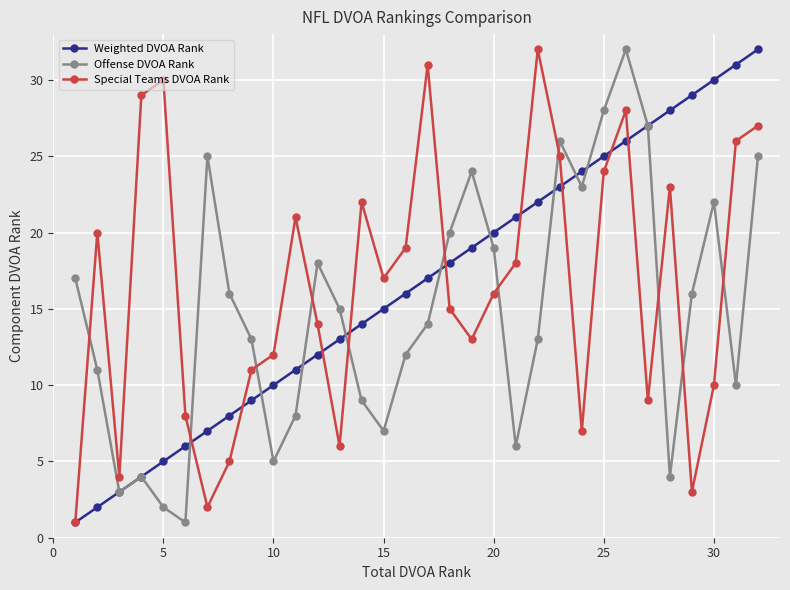

Which series ends up on top after the final intersection of Special Teams DVOA Rank and Offense DVOA Rank?

Special Teams DVOA Rank